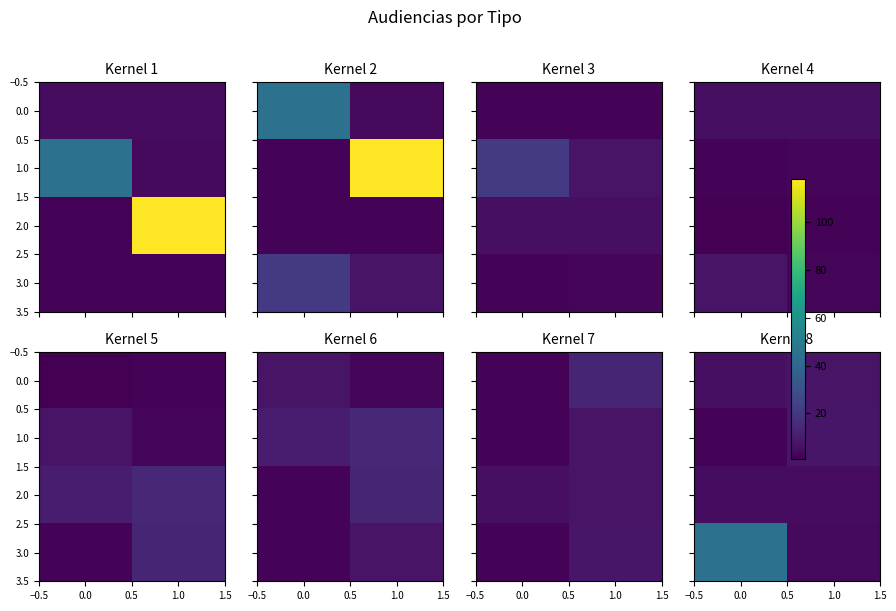

The value of 2.0 at 1.0 is 5. True or false?

True